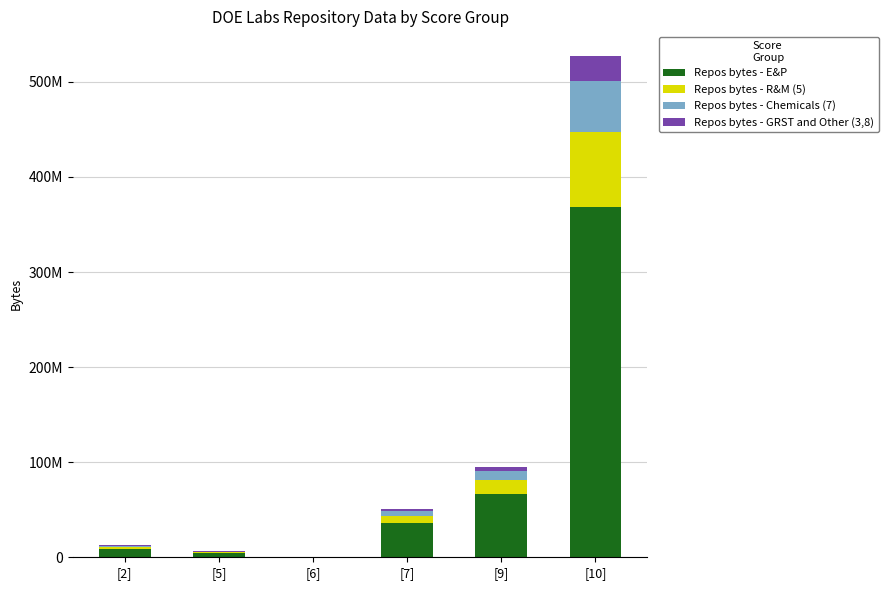

Are the bars horizontal?

No